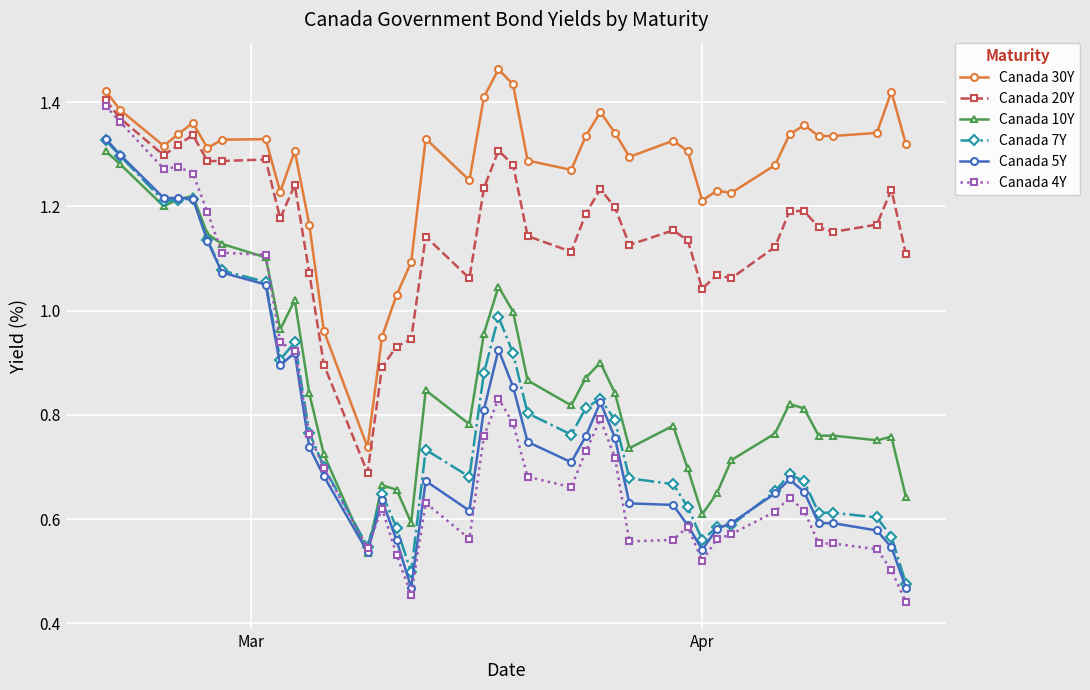

True or false: Canada 5Y and Canada 30Y cross at least once.

False